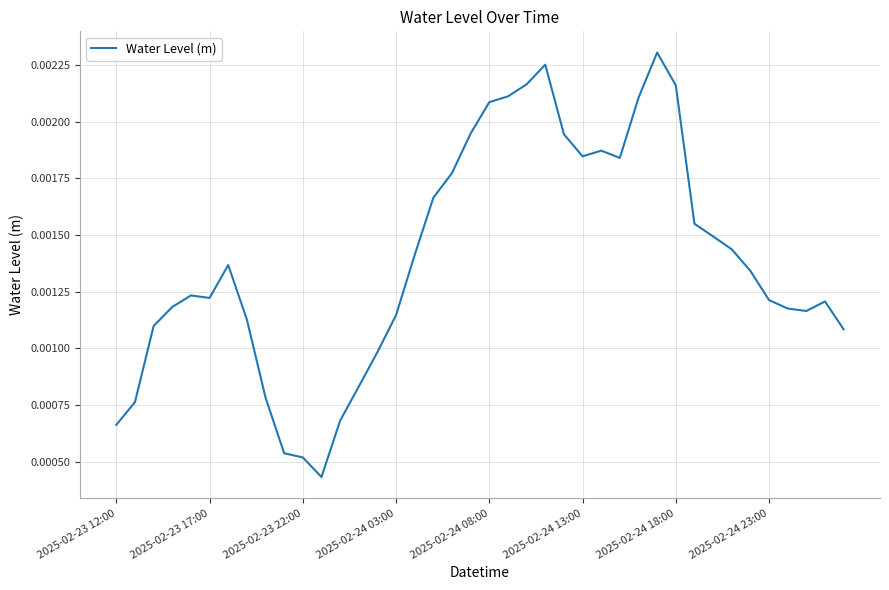

At which category does the chart reach its minimum across all series?

11